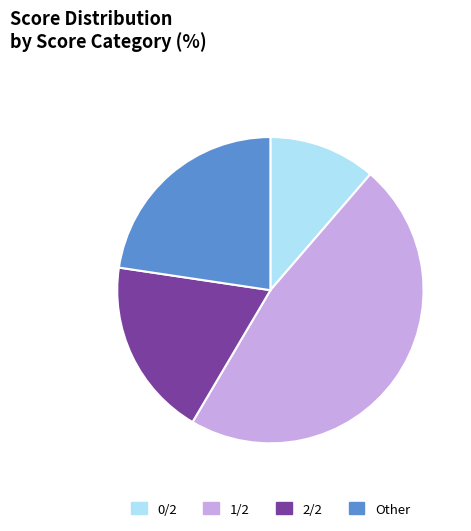

True or false: 0/2 accounts for 11% of the total.

True